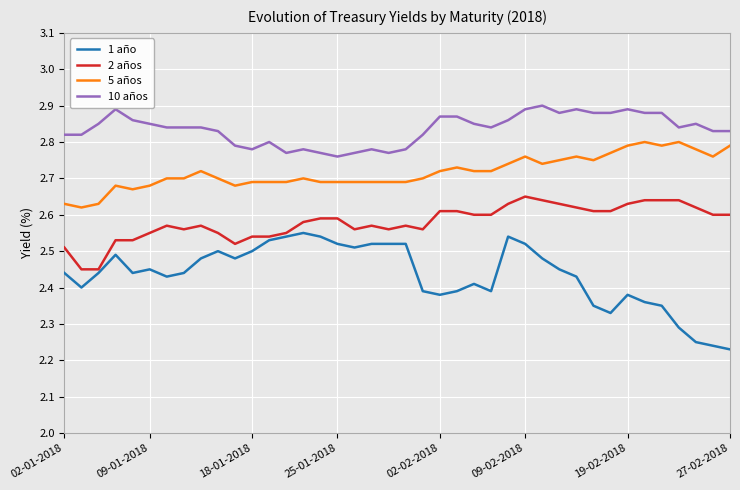

List the series in order of their peak value, lowest first.

1 año, 2 años, 5 años, 10 años